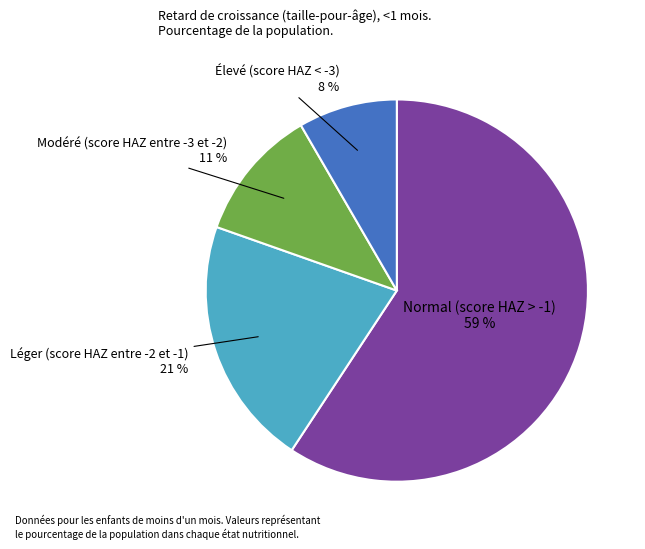

Is there any slice that represents more than half of the pie?

Yes